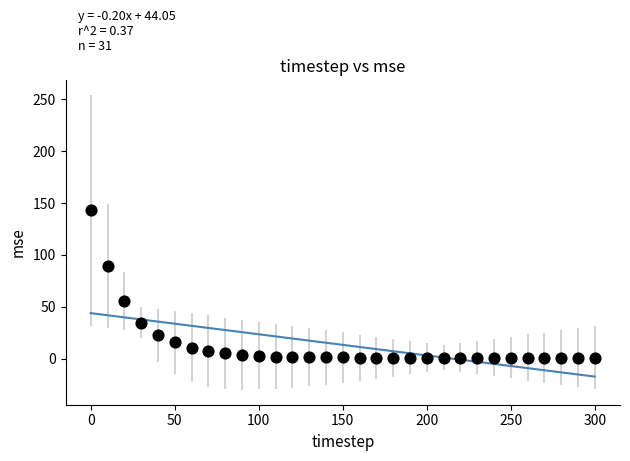

What is the range of Y values (max minus min)?

142.0